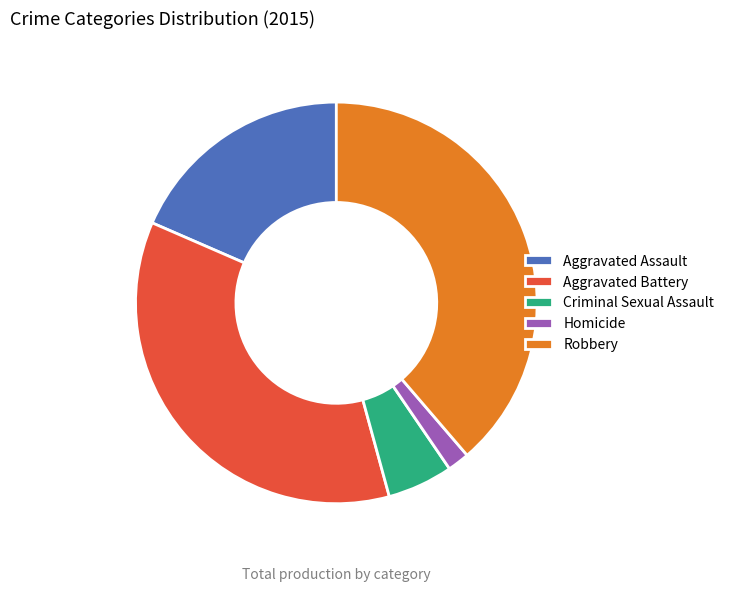

What is the largest slice in the pie chart?

Robbery